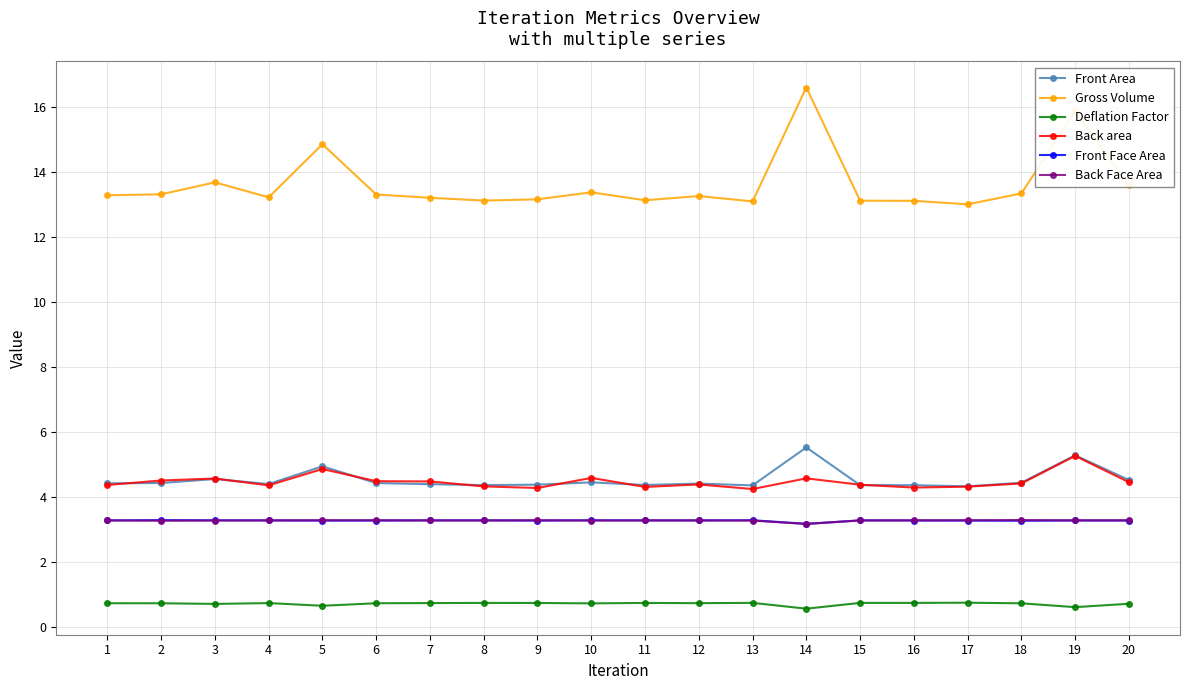

Count the Front Face Area values in the range 3 to 4.

20